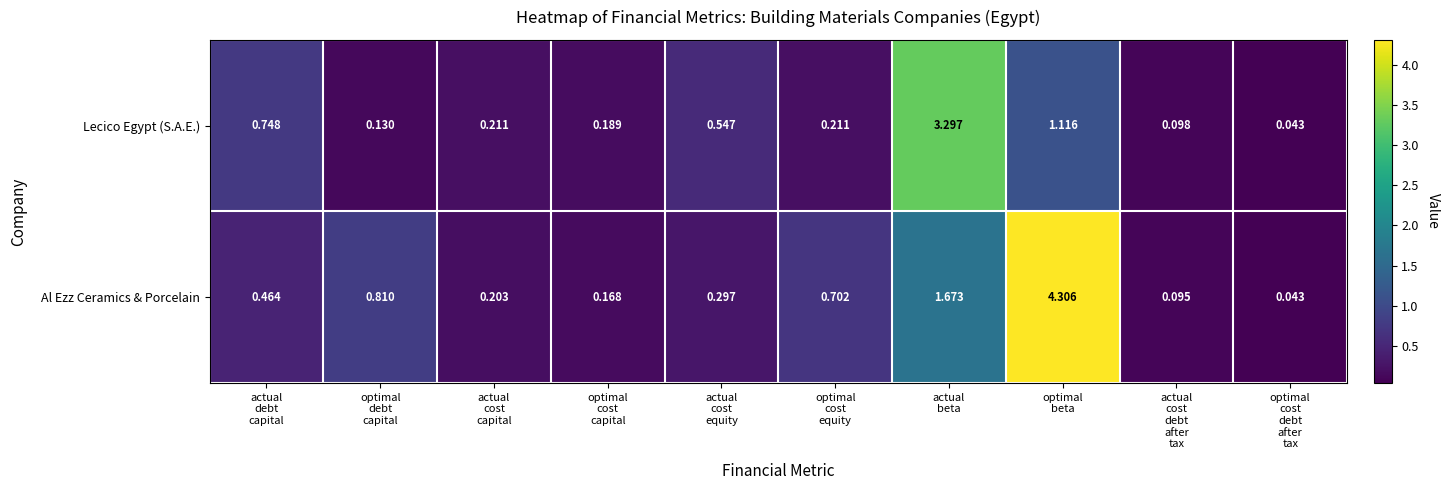

At actual
cost
capital, list the series in order from largest to smallest.

Lecico Egypt (S.A.E.), Al Ezz Ceramics & Porcelain